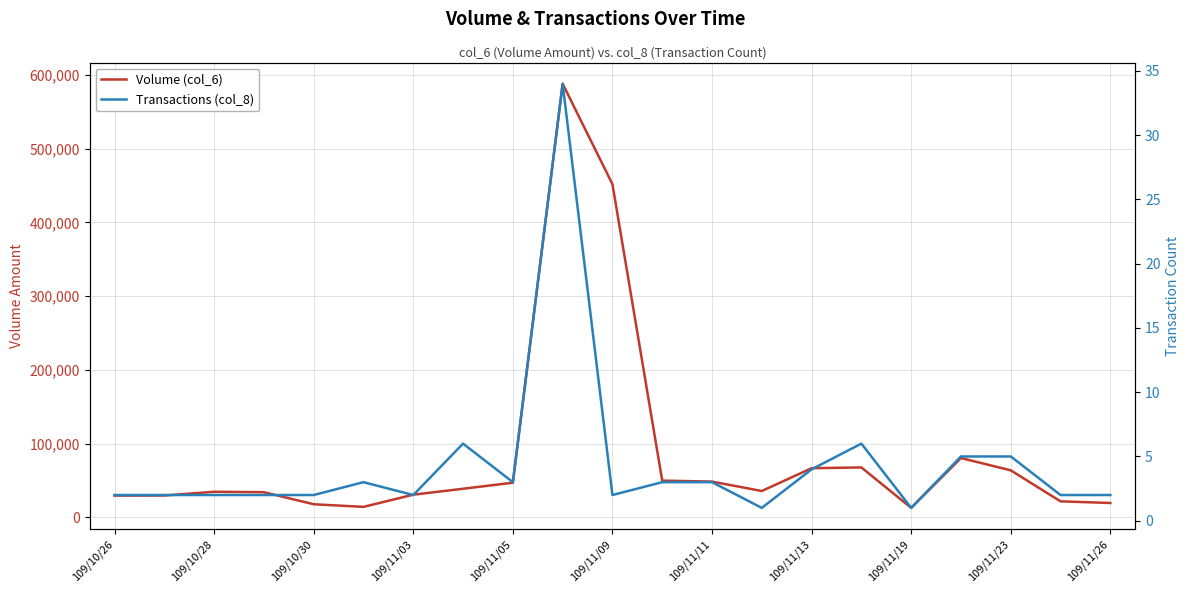

How many interior local peaks does the Volume (col_6) series have?

4